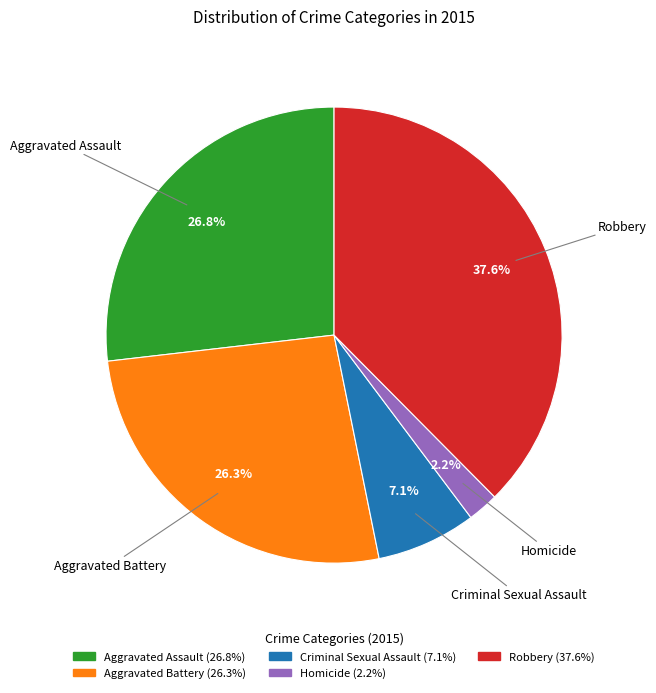

What percentage is NOT represented by Robbery?

62.4%